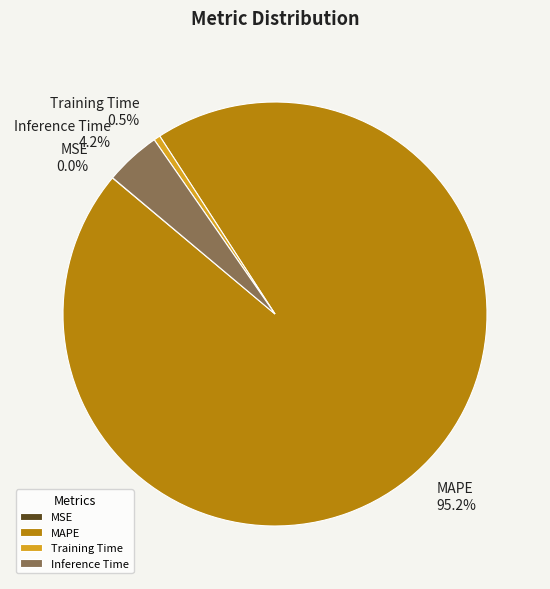

Is Inference Time the majority of the pie?

No